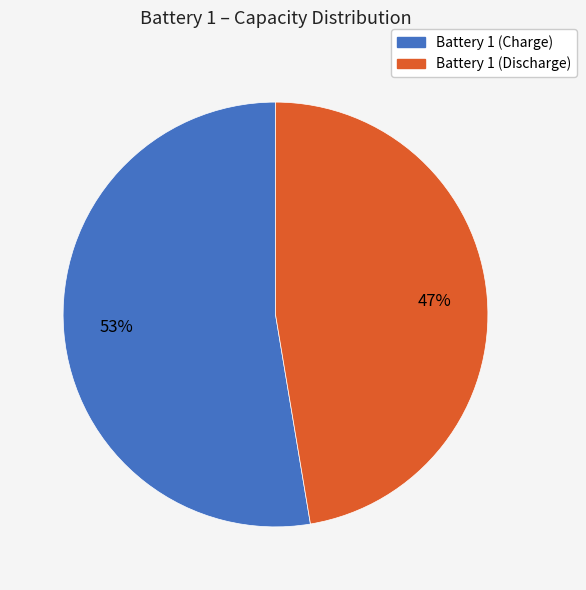

Combined, do Battery 1 (Charge) and Battery 1 (Discharge) account for over 50%?

Yes